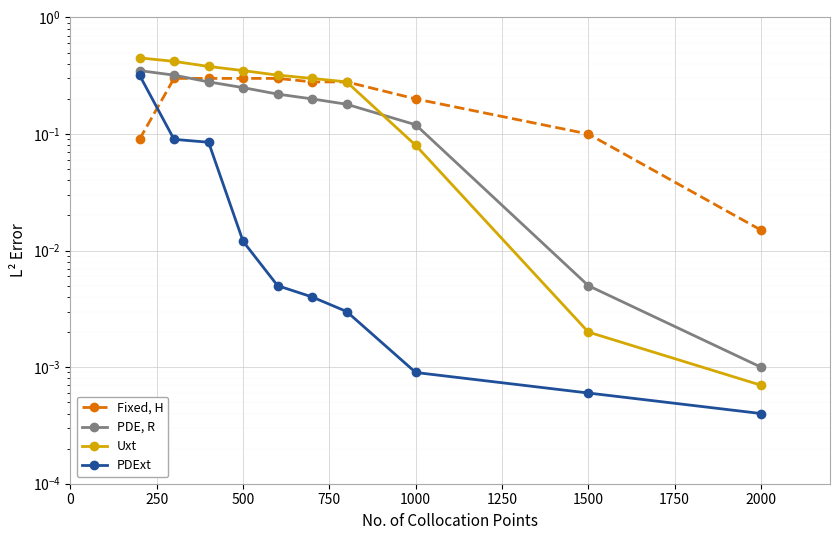

The PDE, R series shows 0.3 at 1500. True or false?

False